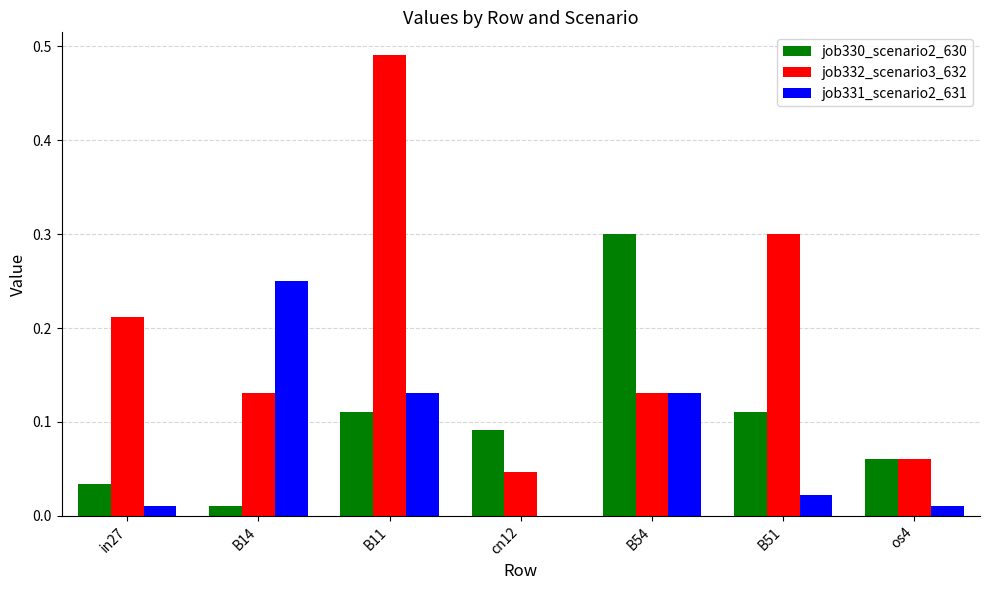

At which category does the chart reach its peak across all series?

B11